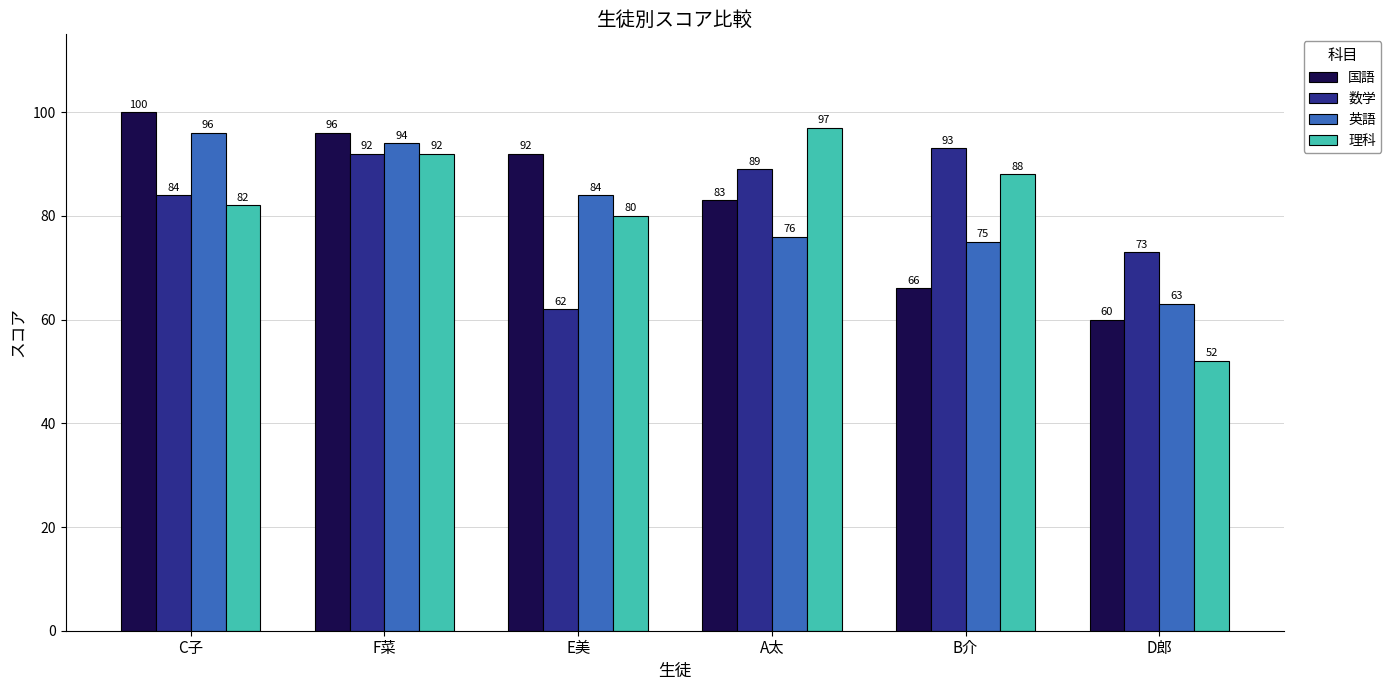

At which category is the sum across all series the highest?

F菜